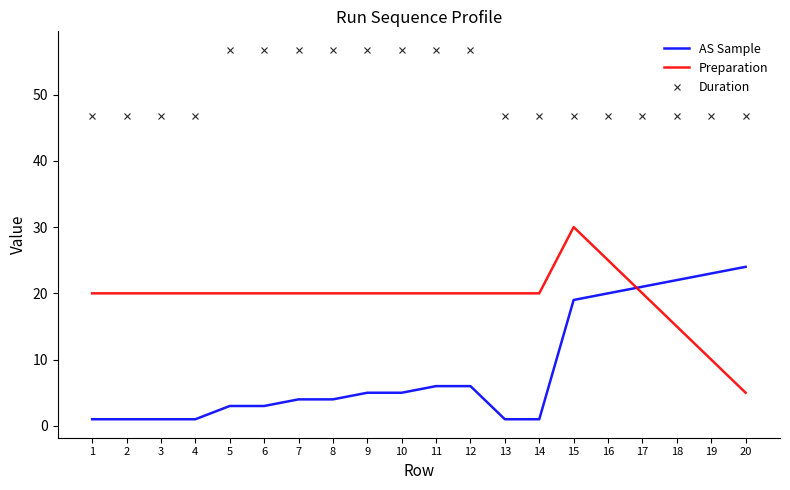

Which series has the largest total across all categories?

Duration